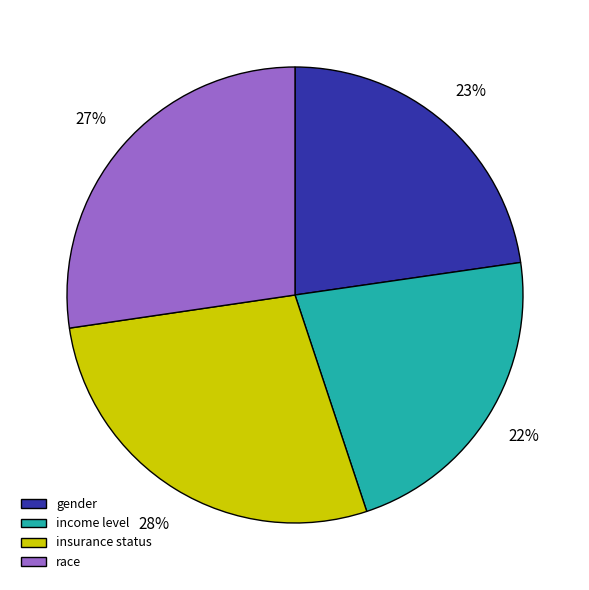

To the nearest percent, what percentage of the pie is insurance status?

28%